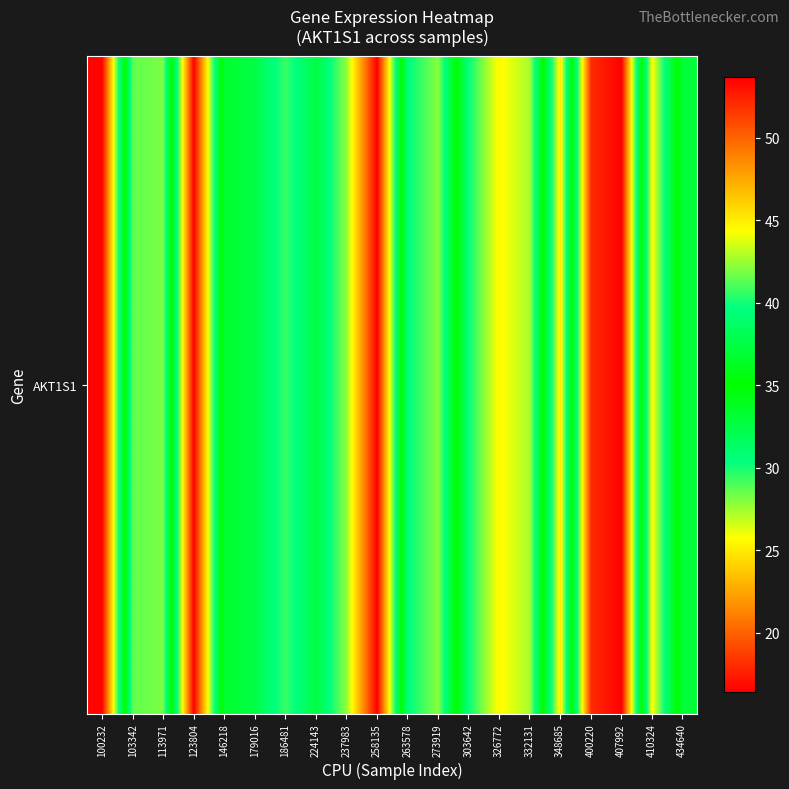

List the labels in order of value, largest first.

123804, 100232, 348685, 410324, 273919, 263578, 146218, 434640, 224143, 179016, 303642, 186481, 103342, 113971, 237983, 332131, 326772, 400220, 407992, 258135